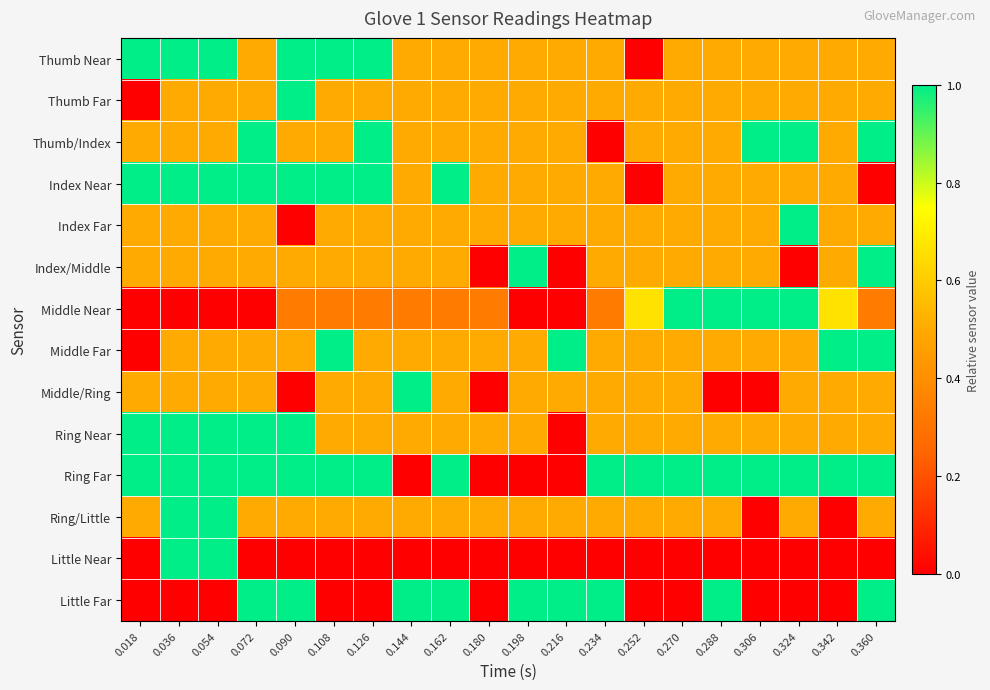

Reading left to right, what are all the values shown in this chart?

Thumb Near: 0.018=1.0	0.036=1.0	0.054=1.0	0.072=0.5	0.090=1.0	0.108=1.0	0.126=1.0	0.144=0.5	0.162=0.5	0.180=0.5	0.198=0.5	0.216=0.5	0.234=0.5	0.252=0.0	0.270=0.5	0.288=0.5	0.306=0.5	0.324=0.5	0.342=0.5	0.360=0.5
Thumb Far: 0.018=0.0	0.036=0.5	0.054=0.5	0.072=0.5	0.090=1.0	0.108=0.5	0.126=0.5	0.144=0.5	0.162=0.5	0.180=0.5	0.198=0.5	0.216=0.5	0.234=0.5	0.252=0.5	0.270=0.5	0.288=0.5	0.306=0.5	0.324=0.5	0.342=0.5	0.360=0.5
Thumb/Index: 0.018=0.5	0.036=0.5	0.054=0.5	0.072=1.0	0.090=0.5	0.108=0.5	0.126=1.0	0.144=0.5	0.162=0.5	0.180=0.5	0.198=0.5	0.216=0.5	0.234=0.0	0.252=0.5	0.270=0.5	0.288=0.5	0.306=1.0	0.324=1.0	0.342=0.5	0.360=1.0
Index Near: 0.018=1.0	0.036=1.0	0.054=1.0	0.072=1.0	0.090=1.0	0.108=1.0	0.126=1.0	0.144=0.5	0.162=1.0	0.180=0.5	0.198=0.5	0.216=0.5	0.234=0.5	0.252=0.0	0.270=0.5	0.288=0.5	0.306=0.5	0.324=0.5	0.342=0.5	0.360=0.0
Index Far: 0.018=0.5	0.036=0.5	0.054=0.5	0.072=0.5	0.090=0.0	0.108=0.5	0.126=0.5	0.144=0.5	0.162=0.5	0.180=0.5	0.198=0.5	0.216=0.5	0.234=0.5	0.252=0.5	0.270=0.5	0.288=0.5	0.306=0.5	0.324=1.0	0.342=0.5	0.360=0.5
Index/Middle: 0.018=0.5	0.036=0.5	0.054=0.5	0.072=0.5	0.090=0.5	0.108=0.5	0.126=0.5	0.144=0.5	0.162=0.5	0.180=0.0	0.198=1.0	0.216=0.0	0.234=0.5	0.252=0.5	0.270=0.5	0.288=0.5	0.306=0.5	0.324=0.0	0.342=0.5	0.360=1.0
Middle Near: 0.018=0.0	0.036=0.0	0.054=0.0	0.072=0.0	0.090=0.3	0.108=0.3	0.126=0.3	0.144=0.3	0.162=0.3	0.180=0.3	0.198=0.0	0.216=0.0	0.234=0.3	0.252=0.7	0.270=1.0	0.288=1.0	0.306=1.0	0.324=1.0	0.342=0.7	0.360=0.3
Middle Far: 0.018=0.0	0.036=0.5	0.054=0.5	0.072=0.5	0.090=0.5	0.108=1.0	0.126=0.5	0.144=0.5	0.162=0.5	0.180=0.5	0.198=0.5	0.216=1.0	0.234=0.5	0.252=0.5	0.270=0.5	0.288=0.5	0.306=0.5	0.324=0.5	0.342=1.0	0.360=1.0
Middle/Ring: 0.018=0.5	0.036=0.5	0.054=0.5	0.072=0.5	0.090=0.0	0.108=0.5	0.126=0.5	0.144=1.0	0.162=0.5	0.180=0.0	0.198=0.5	0.216=0.5	0.234=0.5	0.252=0.5	0.270=0.5	0.288=0.0	0.306=0.0	0.324=0.5	0.342=0.5	0.360=0.5
Ring Near: 0.018=1.0	0.036=1.0	0.054=1.0	0.072=1.0	0.090=1.0	0.108=0.5	0.126=0.5	0.144=0.5	0.162=0.5	0.180=0.5	0.198=0.5	0.216=0.0	0.234=0.5	0.252=0.5	0.270=0.5	0.288=0.5	0.306=0.5	0.324=0.5	0.342=0.5	0.360=0.5
Ring Far: 0.018=1.0	0.036=1.0	0.054=1.0	0.072=1.0	0.090=1.0	0.108=1.0	0.126=1.0	0.144=0.0	0.162=1.0	0.180=0.0	0.198=0.0	0.216=0.0	0.234=1.0	0.252=1.0	0.270=1.0	0.288=1.0	0.306=1.0	0.324=1.0	0.342=1.0	0.360=1.0
Ring/Little: 0.018=0.5	0.036=1.0	0.054=1.0	0.072=0.5	0.090=0.5	0.108=0.5	0.126=0.5	0.144=0.5	0.162=0.5	0.180=0.5	0.198=0.5	0.216=0.5	0.234=0.5	0.252=0.5	0.270=0.5	0.288=0.5	0.306=0.0	0.324=0.5	0.342=0.0	0.360=0.5
Little Near: 0.018=0.0	0.036=1.0	0.054=1.0	0.072=0.0	0.090=0.0	0.108=0.0	0.126=0.0	0.144=0.0	0.162=0.0	0.180=0.0	0.198=0.0	0.216=0.0	0.234=0.0	0.252=0.0	0.270=0.0	0.288=0.0	0.306=0.0	0.324=0.0	0.342=0.0	0.360=0.0
Little Far: 0.018=0.0	0.036=0.0	0.054=0.0	0.072=1.0	0.090=1.0	0.108=0.0	0.126=0.0	0.144=1.0	0.162=1.0	0.180=0.0	0.198=1.0	0.216=1.0	0.234=1.0	0.252=0.0	0.270=0.0	0.288=1.0	0.306=0.0	0.324=0.0	0.342=0.0	0.360=1.0